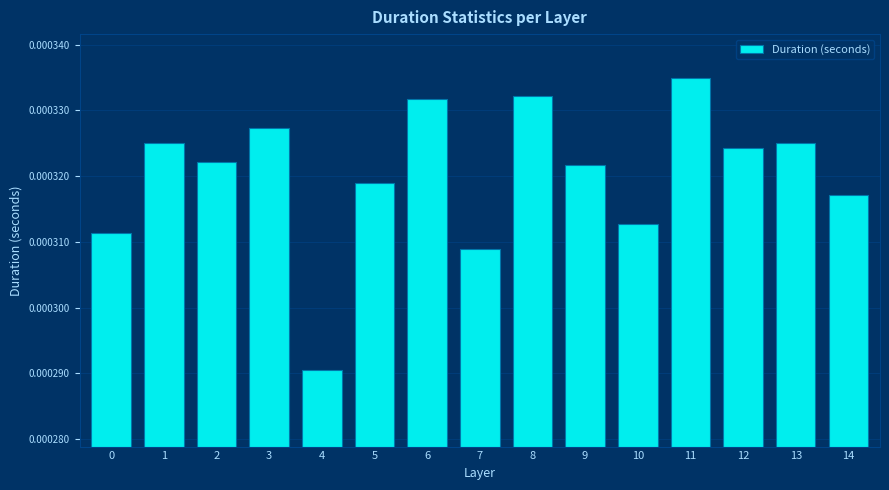

Count the number of data series in this chart.

1